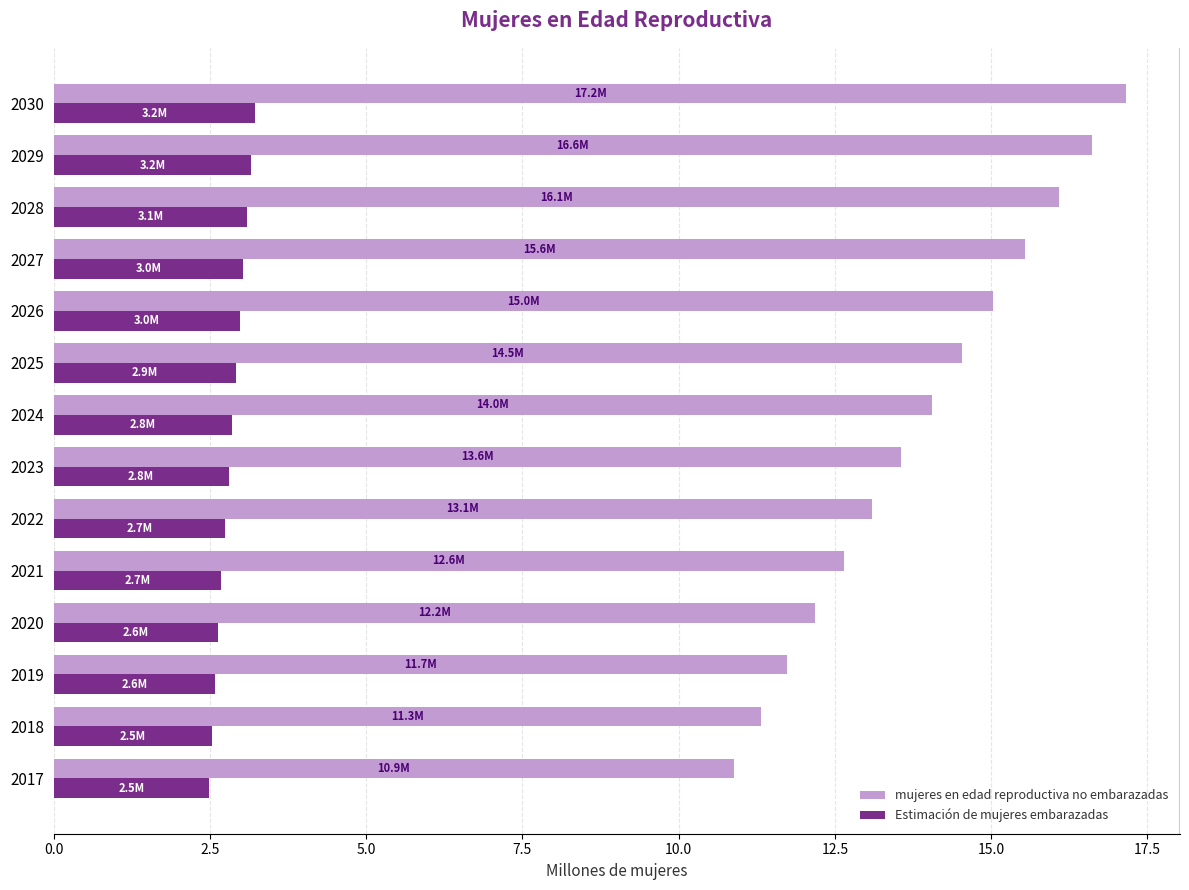

At how many categories does at least one series exceed 16?

3